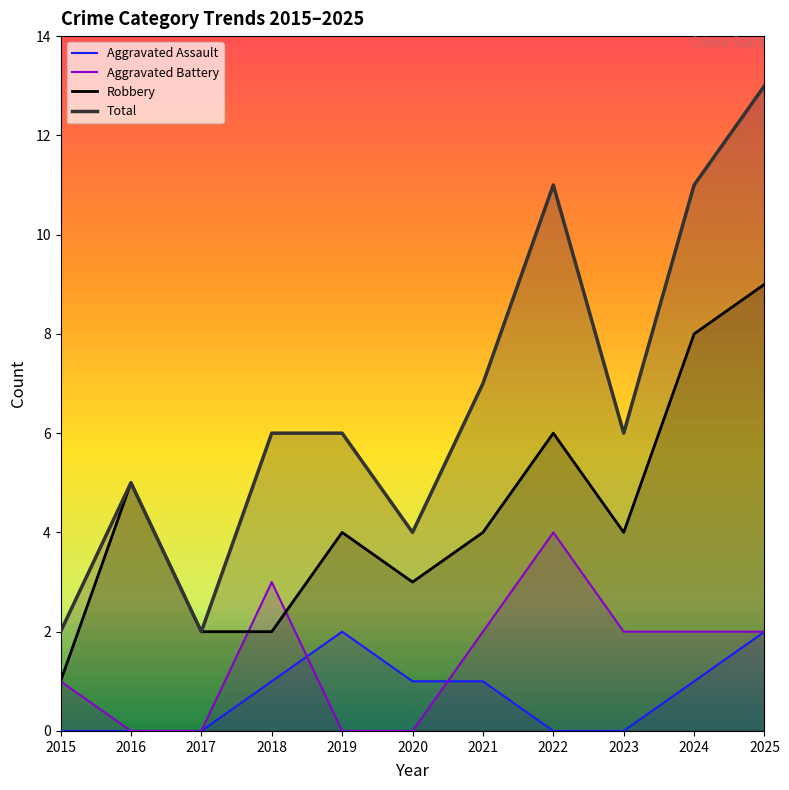

What is the value of the Aggravated Battery point at the 9th from the left?

2